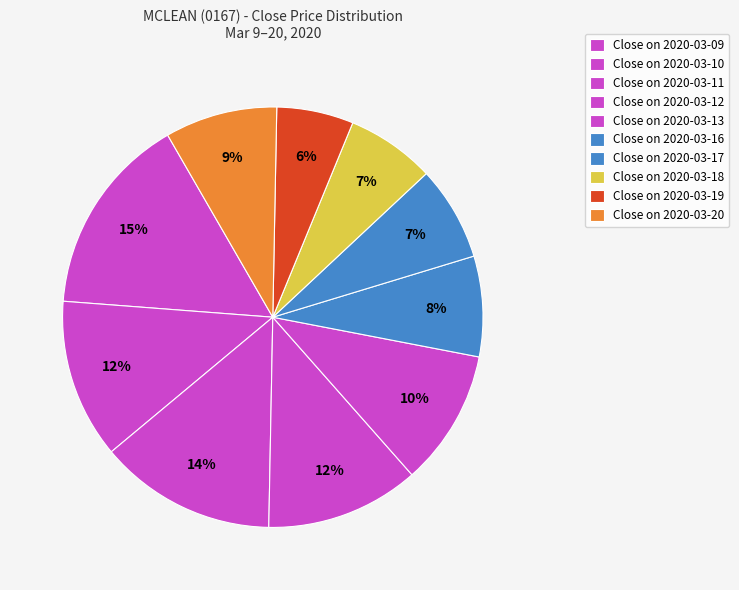

How many slices are in this pie chart?

10